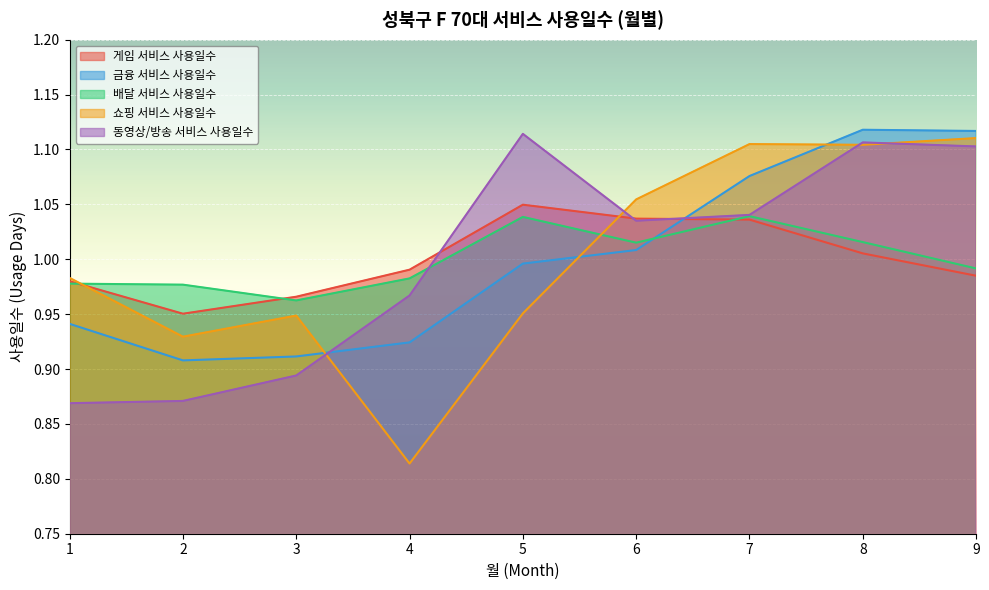

How many interior local valleys does the 게임 서비스 사용일수 series have?

1